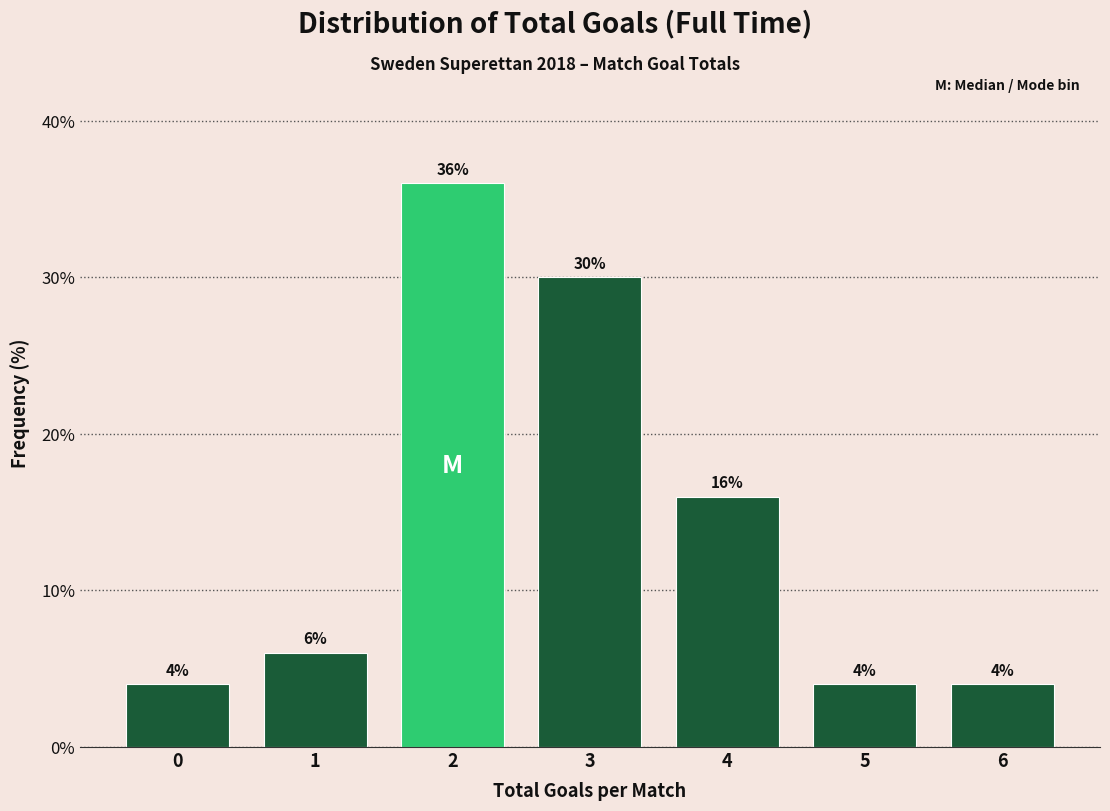

Reading left to right, what are all the values shown in this chart?

4	6	36	30	16	4	4